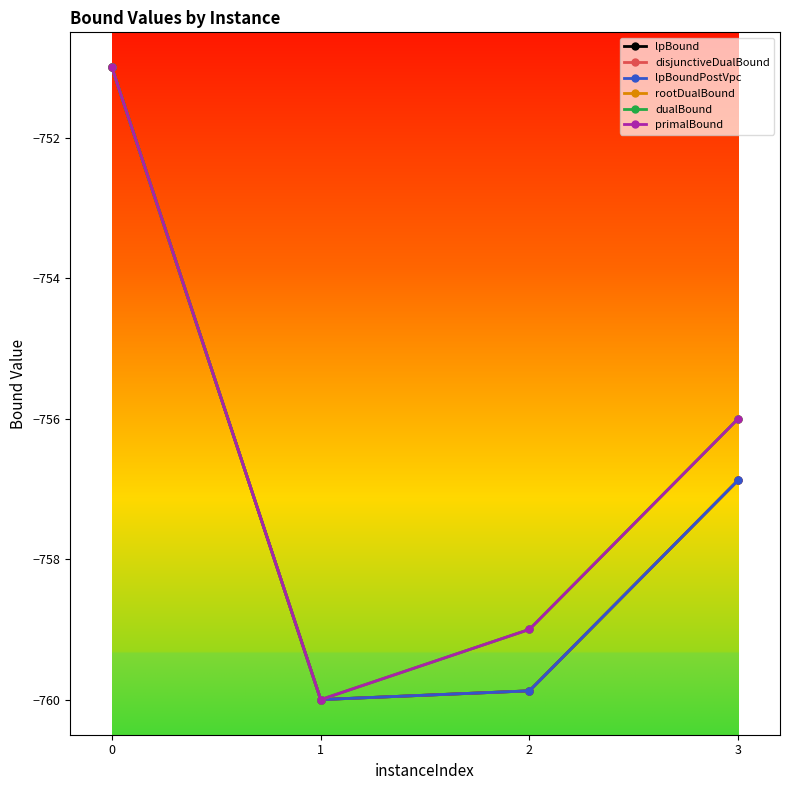

How many values in the lpBoundPostVpc series are below -756?

3